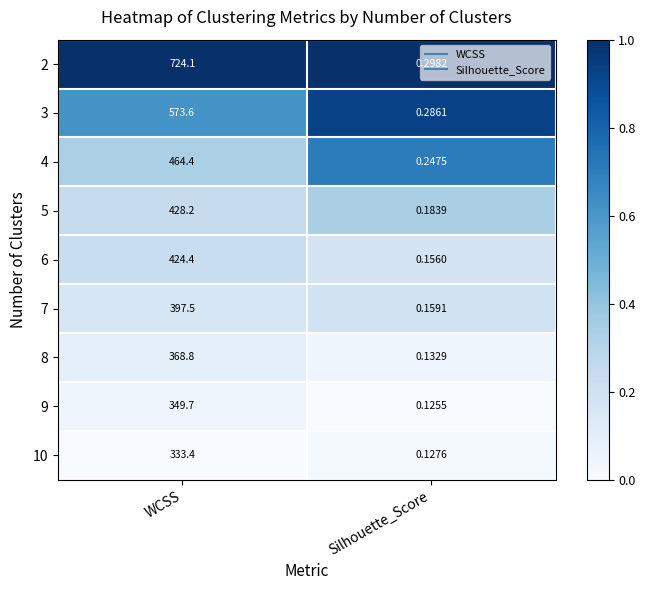

Where is 7 nearest to the value 198?

Silhouette_Score